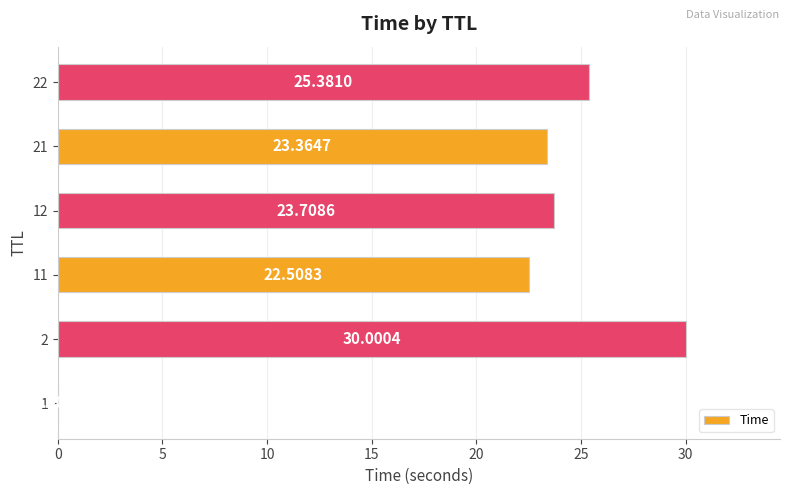

What is the sum of the values at 22 and 12?

49.1